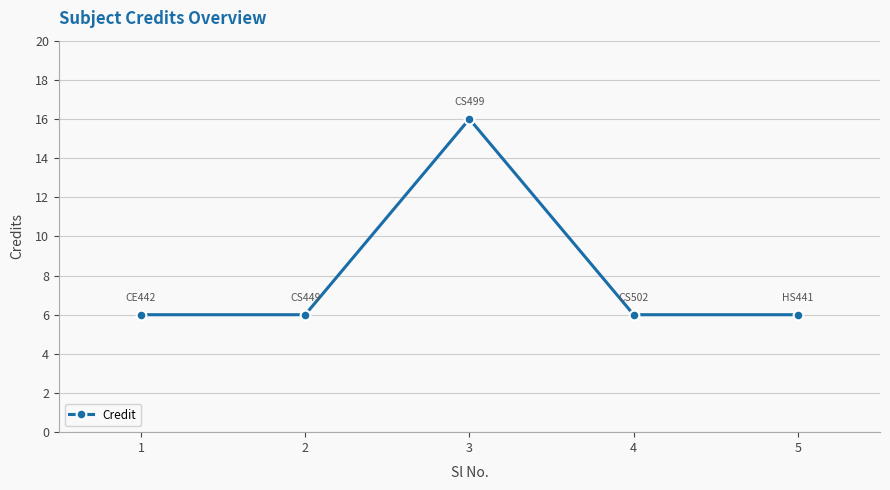

Reading left to right, extract all data points from this chart.

1=6	2=6	3=16	4=6	5=6